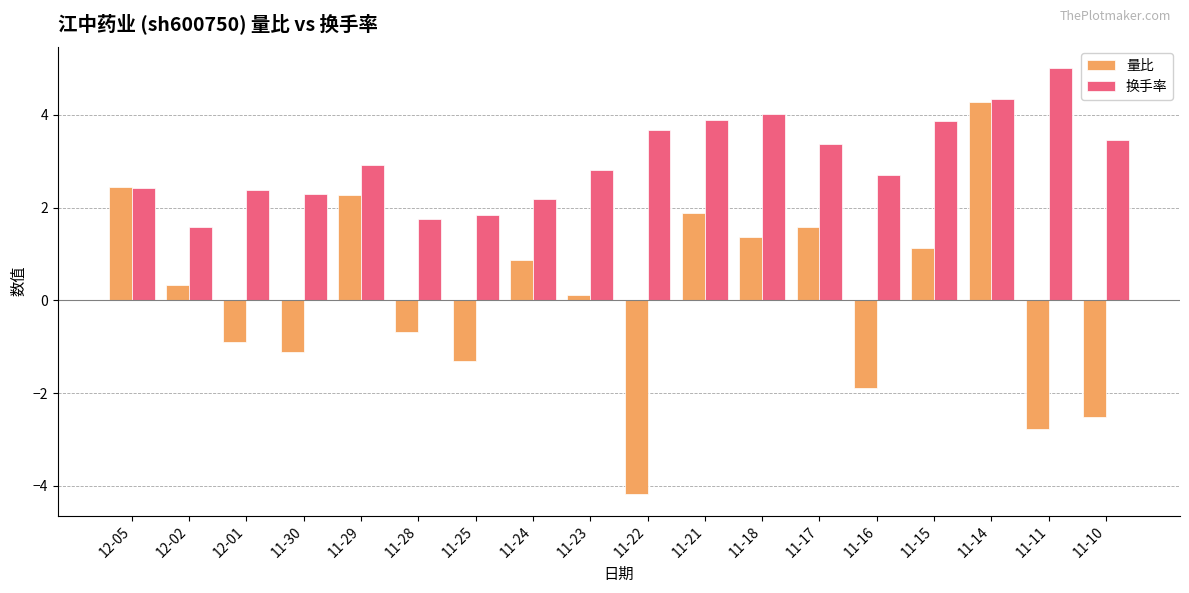

List the series in order of their peak value, lowest first.

量比, 换手率